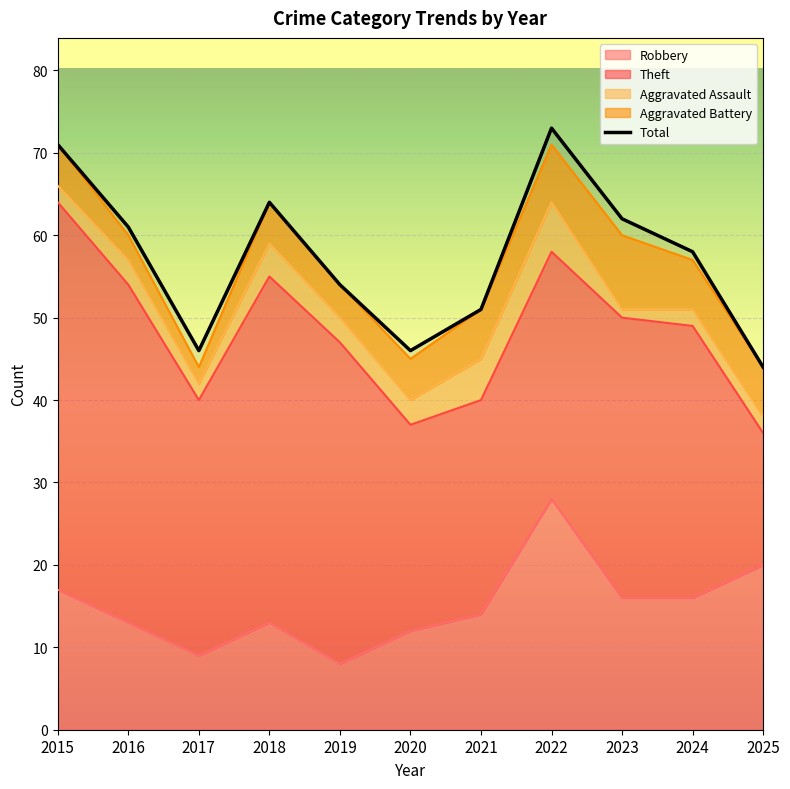

Reading left to right, list all the values displayed in this chart.

Robbery: 2015=17	2016=13	2017=9	2018=13	2019=8	2020=12	2021=14	2022=28	2023=16	2024=16	2025=20
Theft: 2015=47	2016=41	2017=31	2018=42	2019=39	2020=25	2021=26	2022=30	2023=34	2024=33	2025=16
Aggravated Assault: 2015=2	2016=3	2017=2	2018=4	2019=3	2020=3	2021=5	2022=6	2023=1	2024=2	2025=2
Aggravated Battery: 2015=5	2016=3	2017=2	2018=5	2019=4	2020=5	2021=6	2022=7	2023=9	2024=6	2025=6
Total: 2015=71	2016=61	2017=46	2018=64	2019=54	2020=46	2021=51	2022=73	2023=62	2024=58	2025=44